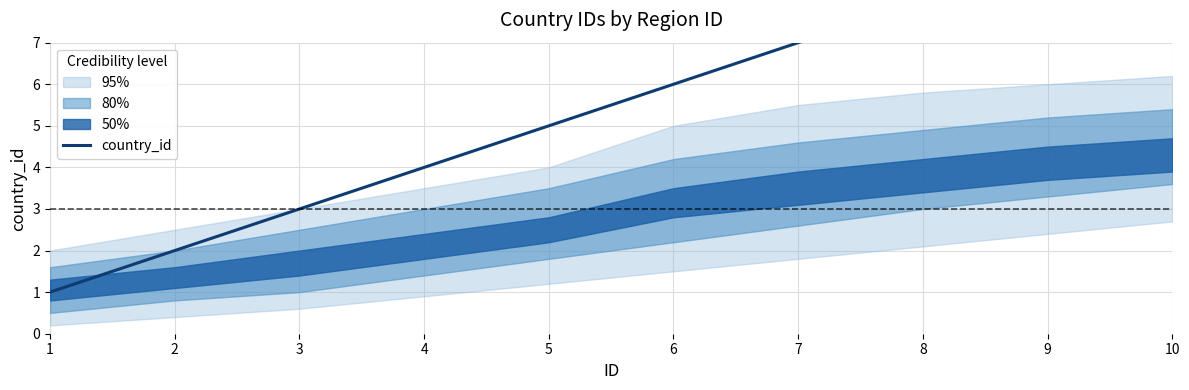

Approximately how many times larger is the value at 5 compared to 6?

0.8